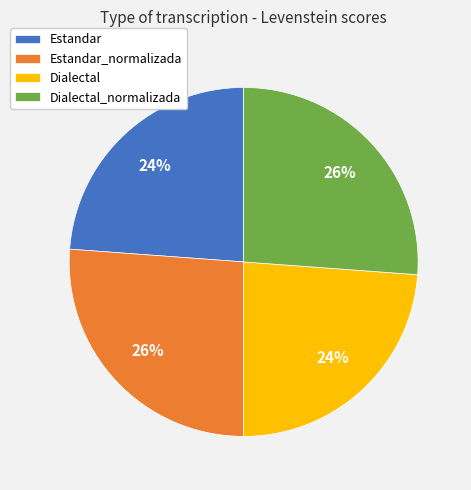

Is the sum of Dialectal and Estandar greater than half?

No